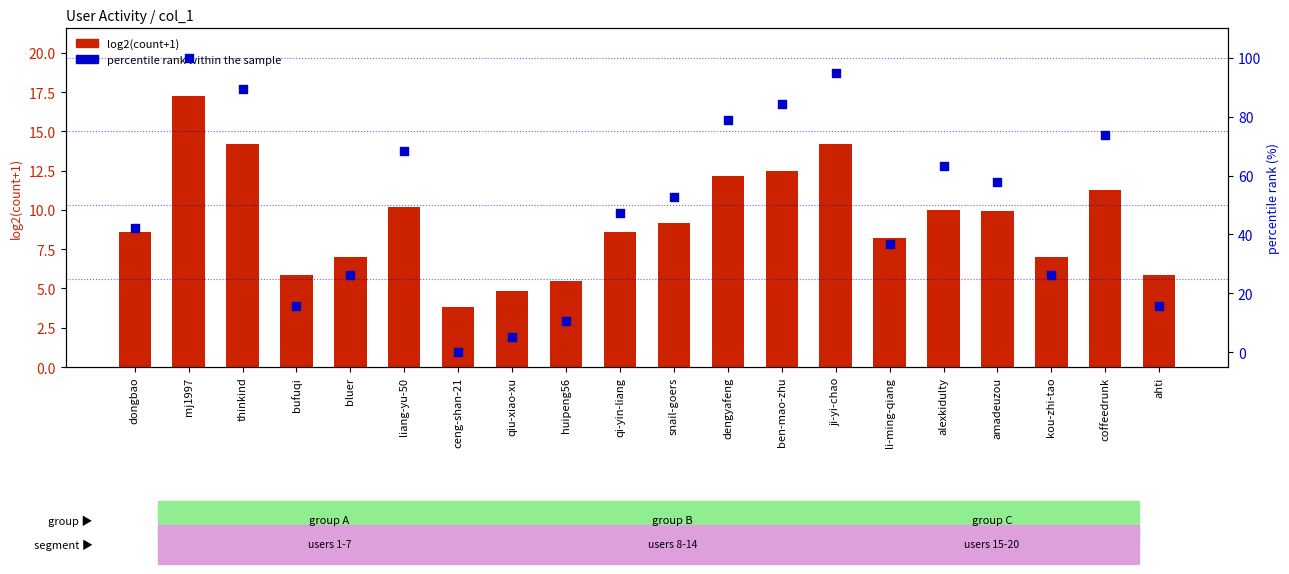

Which series reaches the minimum Y coordinate?

percentile rank within the sample